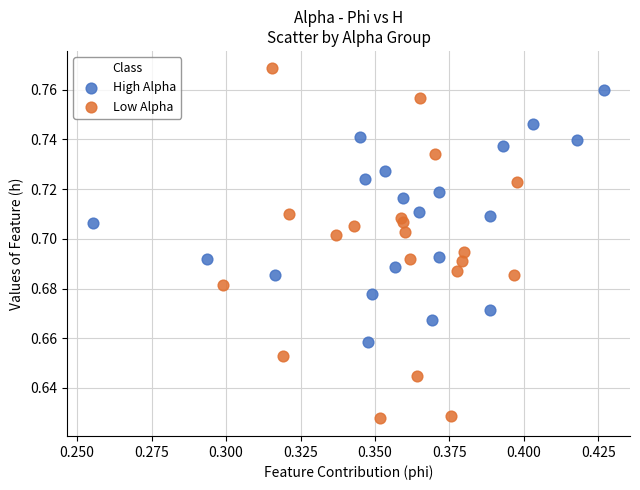

What are all the series names shown in the legend?

High Alpha, Low Alpha